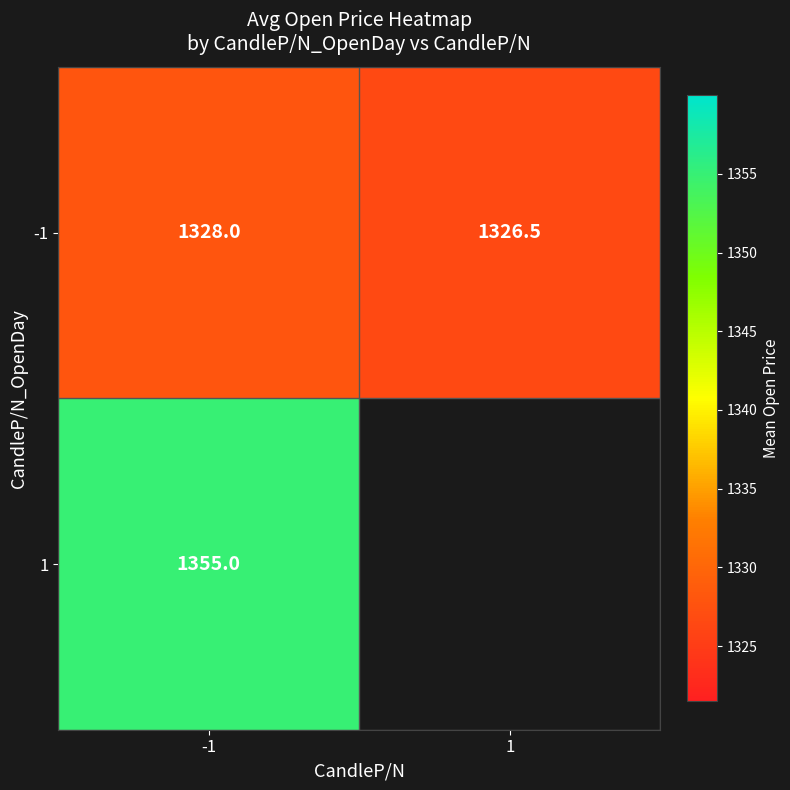

Is the value of 1 at -1 greater than the value of -1 at 1?

Yes